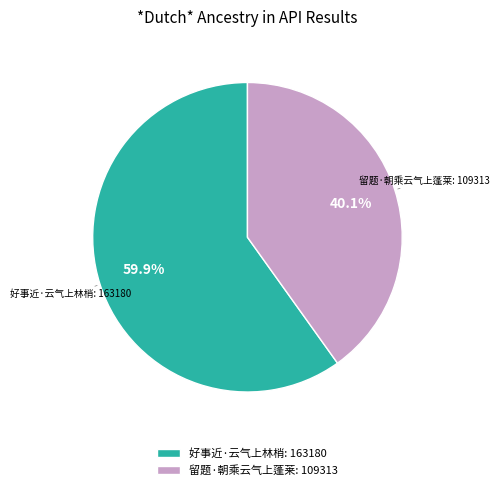

Which category has the biggest portion of the pie?

好事近·云气上林梢